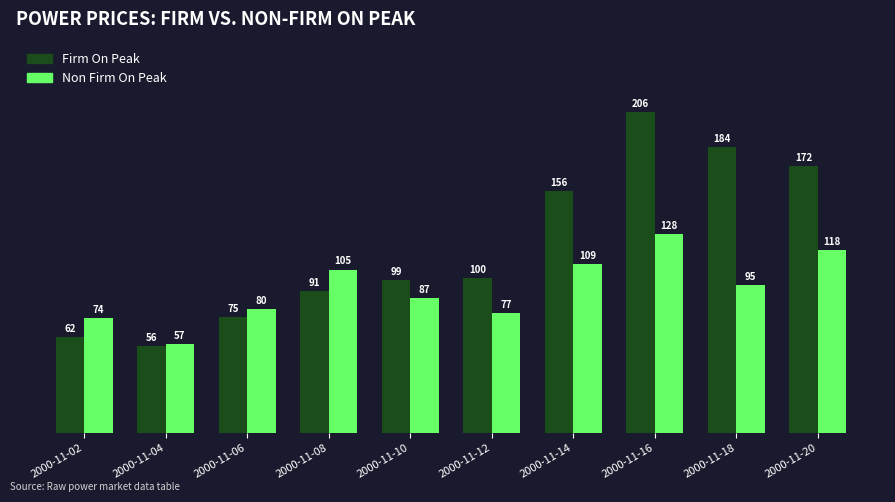

Is it true that Non Firm On Peak equals 108.7 at 2000-11-14?

True